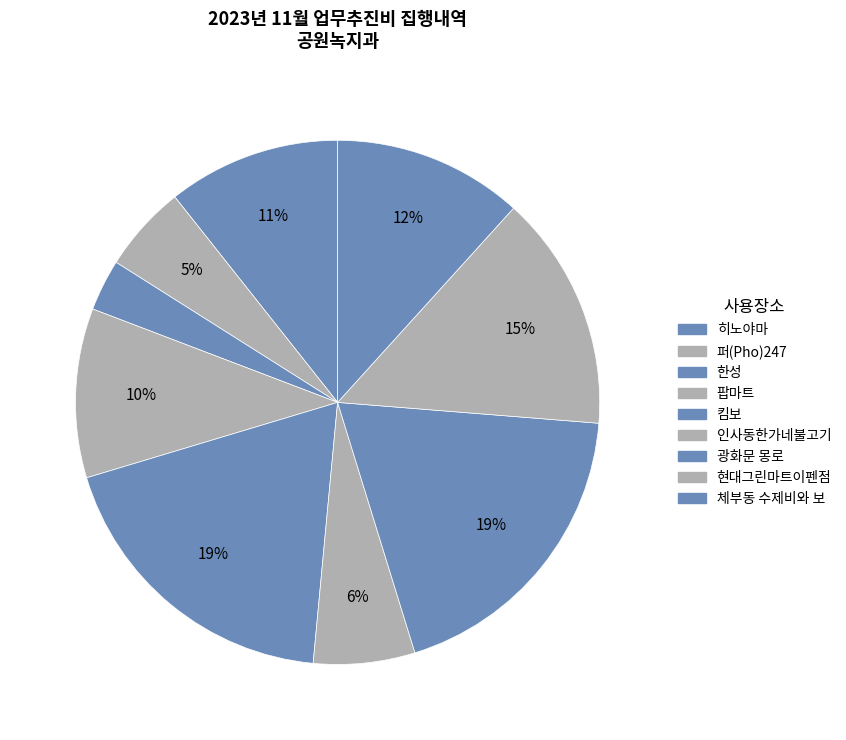

True or false: 광화문 몽로 accounts for 10% of the total.

False